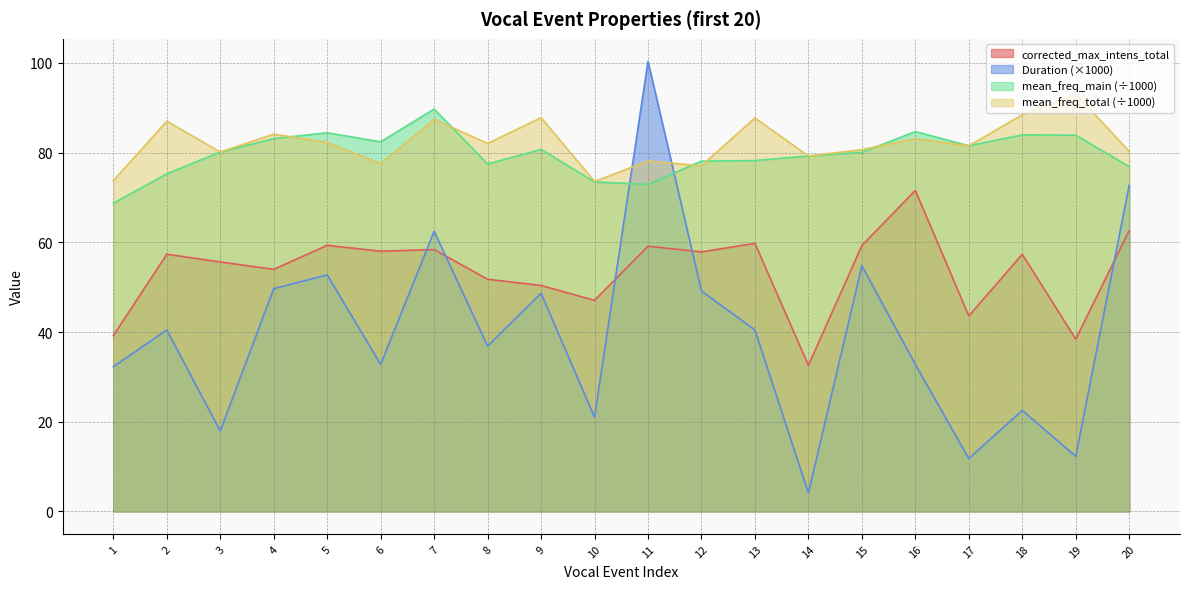

How many intersections are there between Duration and mean_freq_total?

2